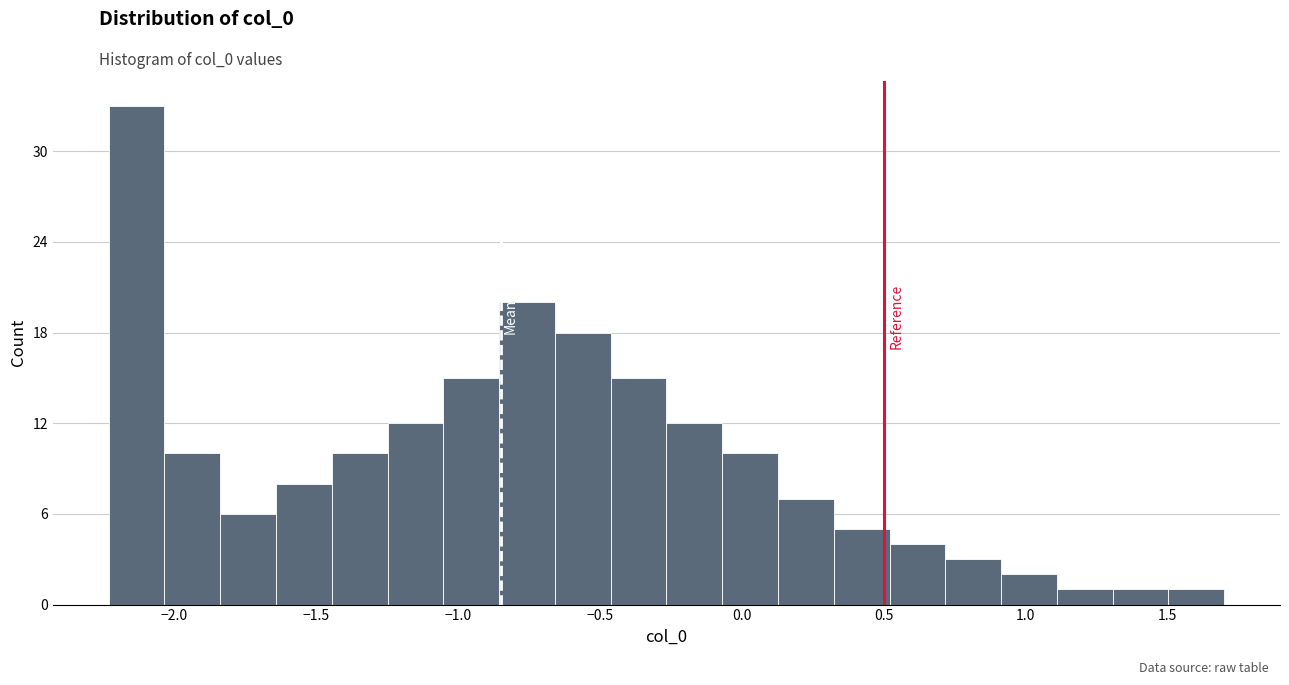

Around what value on the x-axis is the tallest bar? Give the approximate position of its centre, as read against the axis.

-2.15